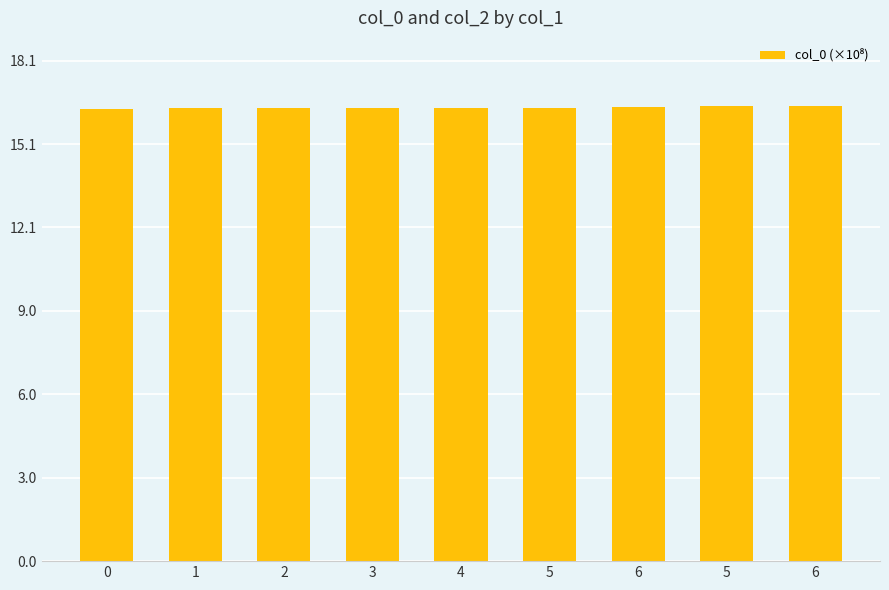

Reading right to left, extract all data points from this chart.

6=16.4	5=16.4	6=16.4	5=16.4	4=16.4	3=16.4	2=16.4	1=16.4	0=16.3